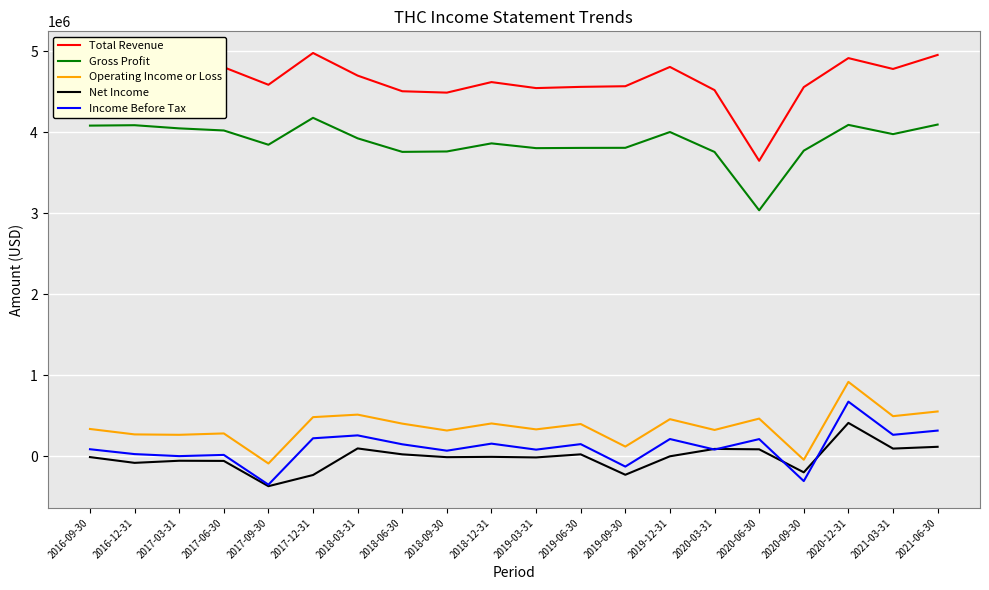

Which series has the largest range (max minus min)?

Total Revenue